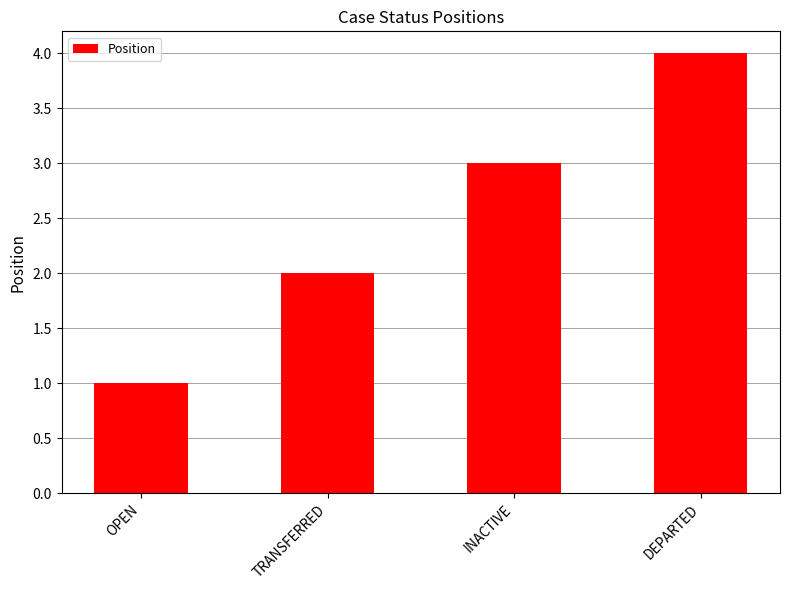

What is the difference between the maximum and minimum values?

3